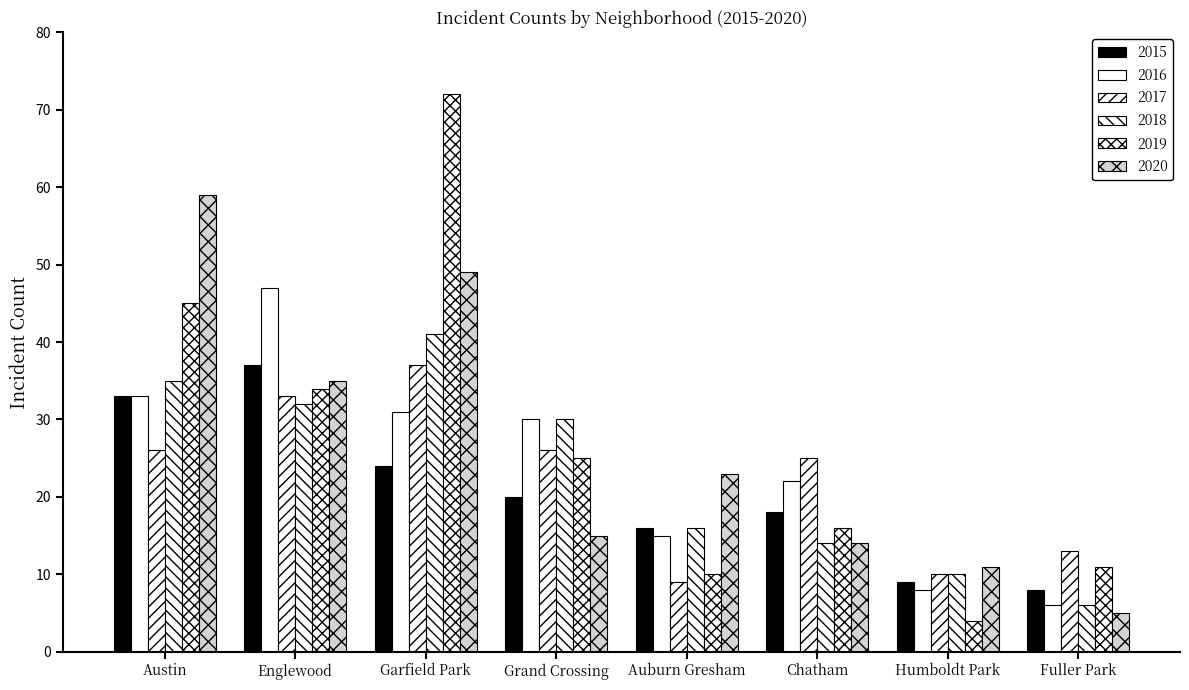

What is the difference between the 2020 values at Humboldt Park and Englewood?

24